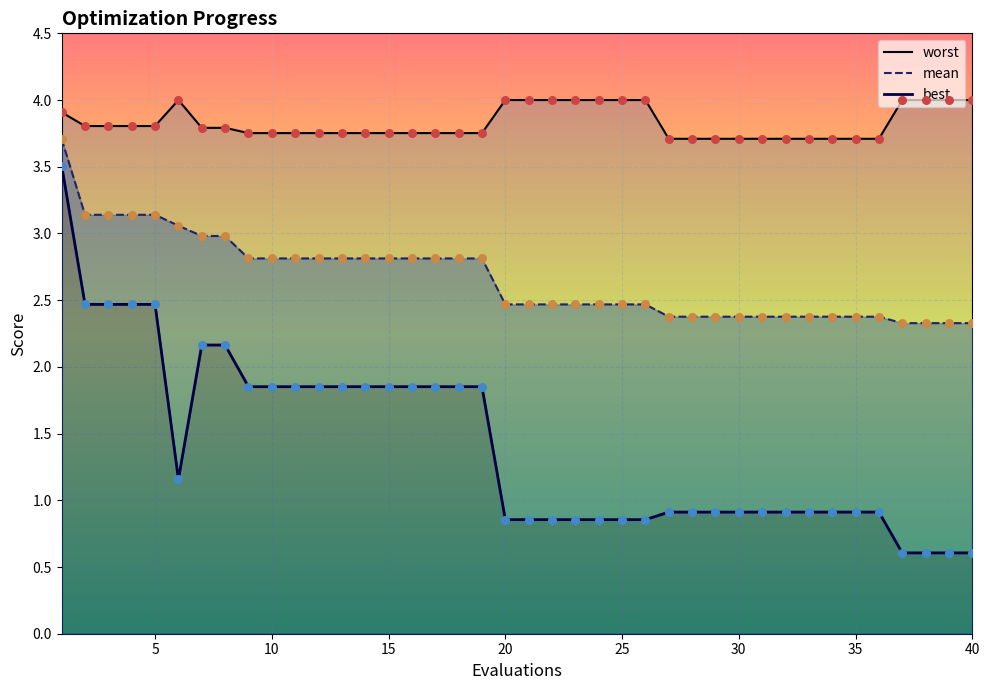

Which series reaches the minimum Y coordinate?

best